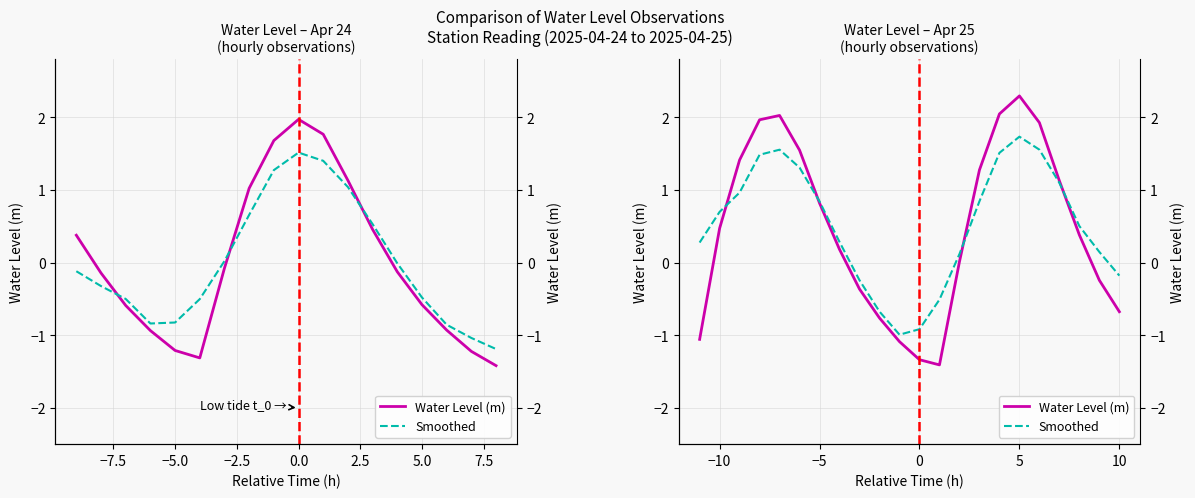

Is the value of Smoothed at 10 greater than the value of Water Level (m) at −10?

No